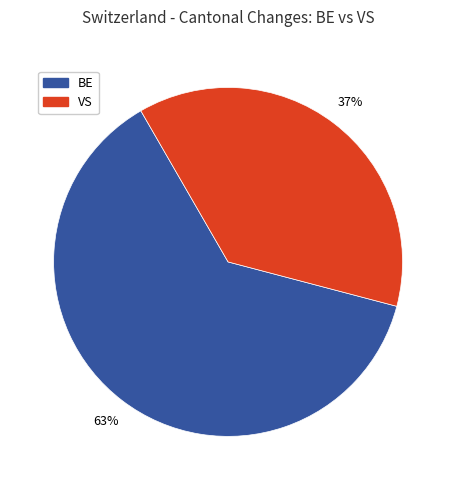

Is there any slice that represents more than half of the pie?

Yes